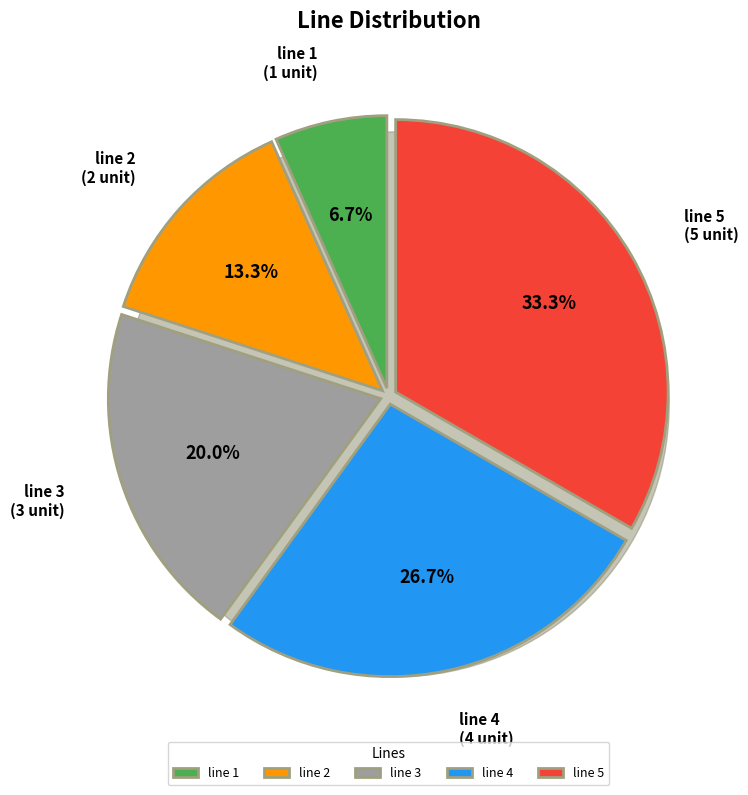

Does any single category account for the majority?

No